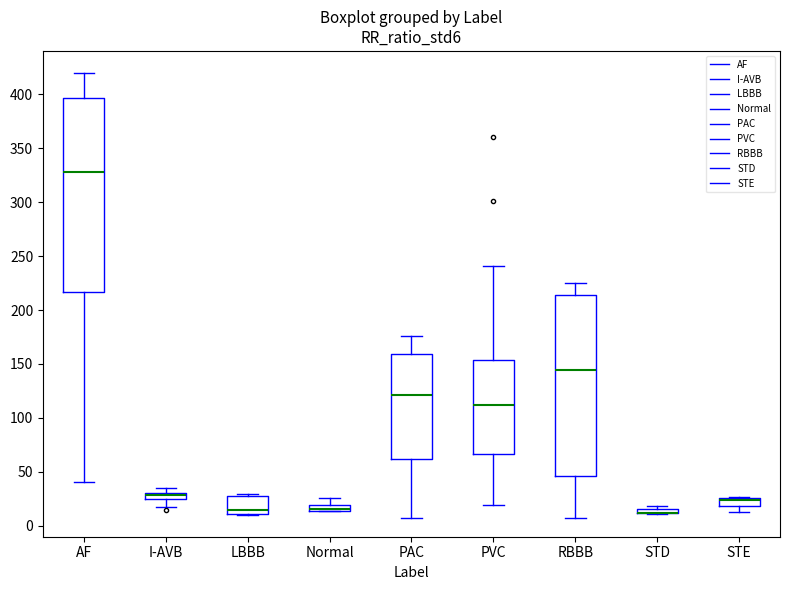

Where does the lower whisker of the box for RBBB end on the y-axis? The values are not printed on the chart, so give them approximately, as read against the axis.

5